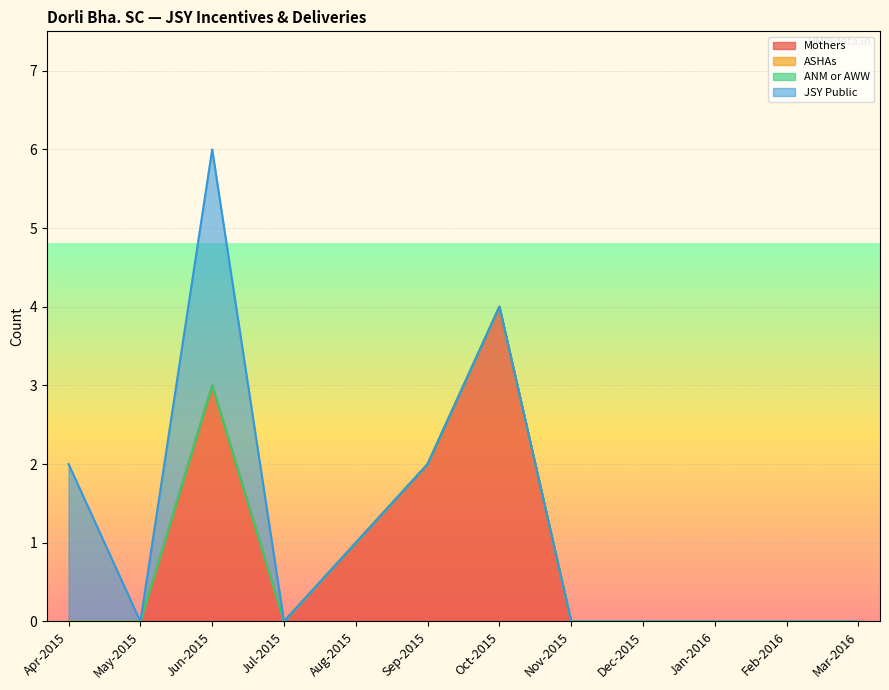

Is it true that JSY Public equals 3 at Jun-2015?

True